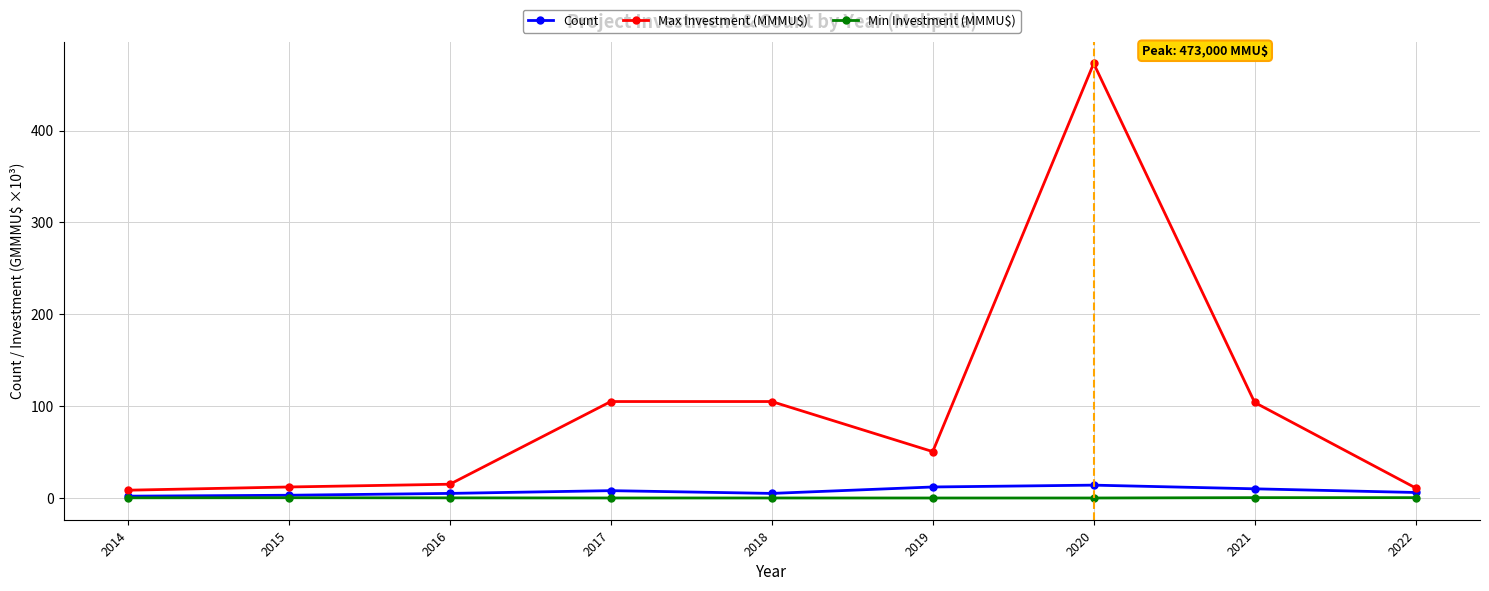

What is the approximate value of Count at 2018?

5.0